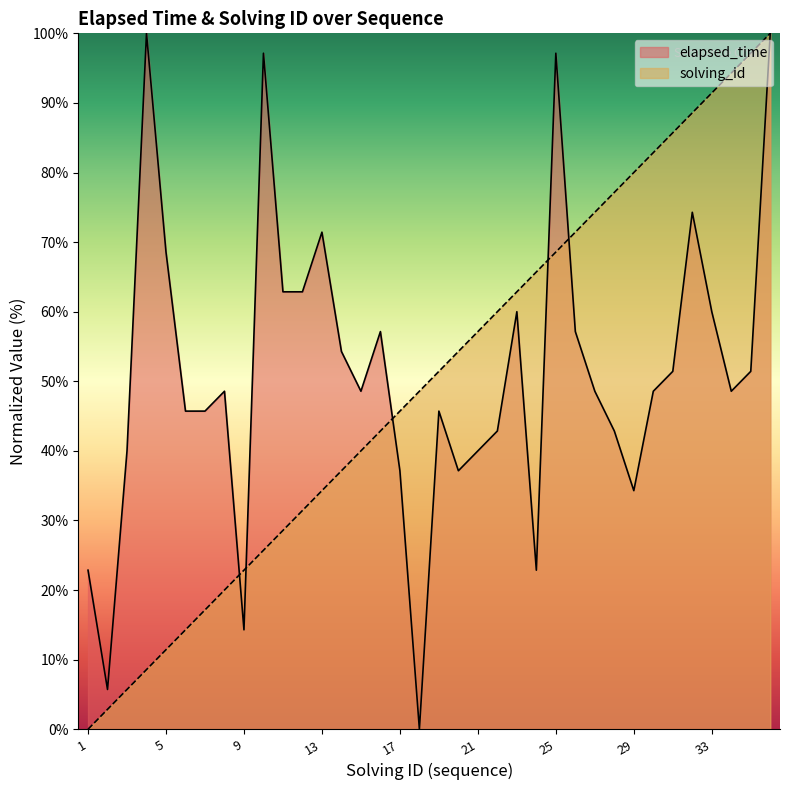

Read the solving_id value at 6.

14.3